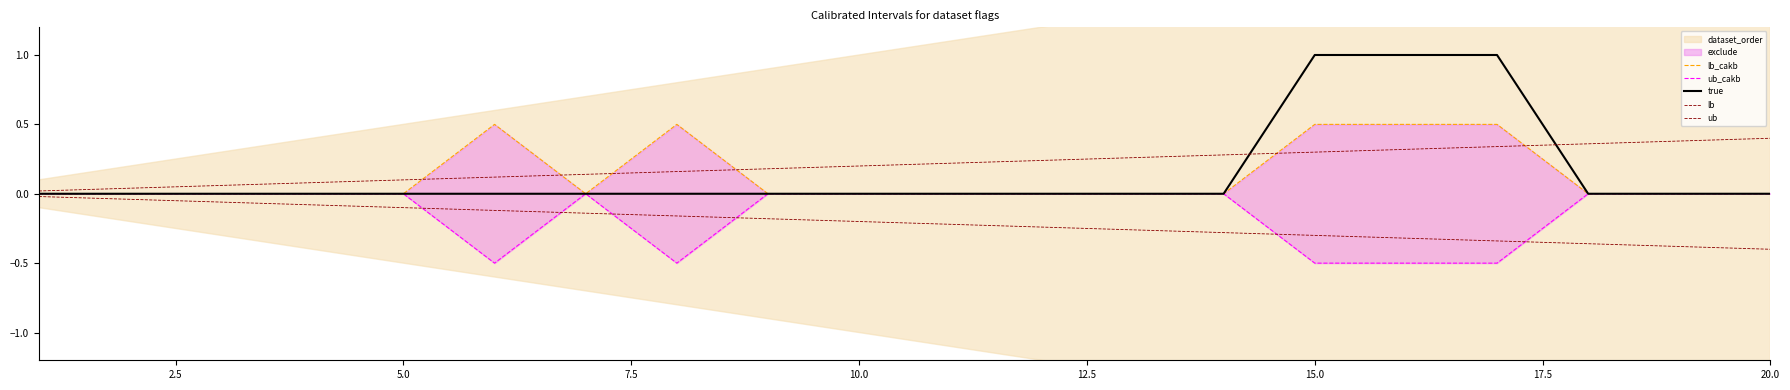

What is the label of the 6th point from the left?

12.5